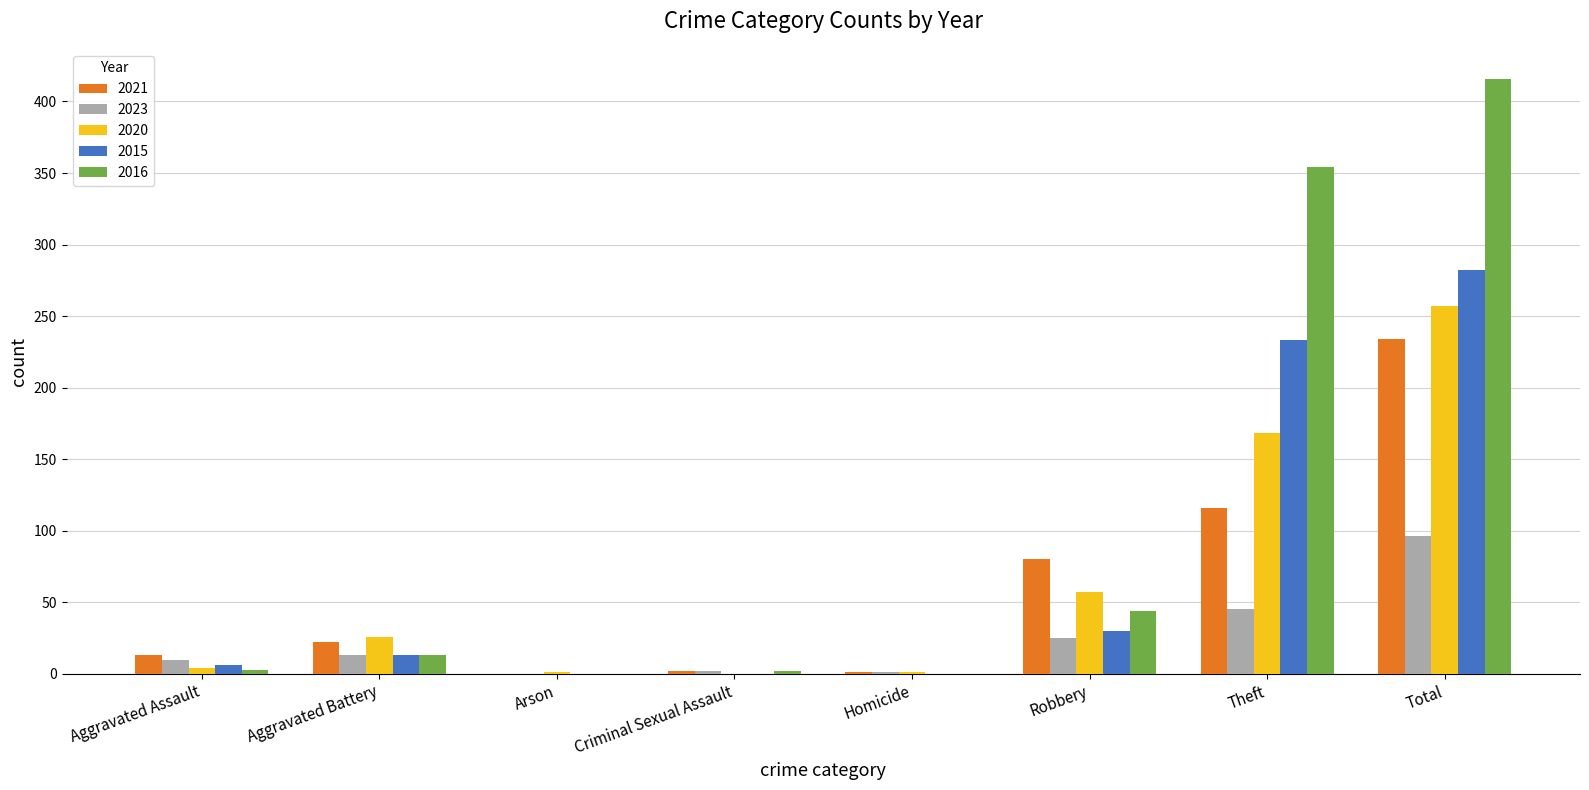

The value of 2023 at Arson is 0. True or false?

True